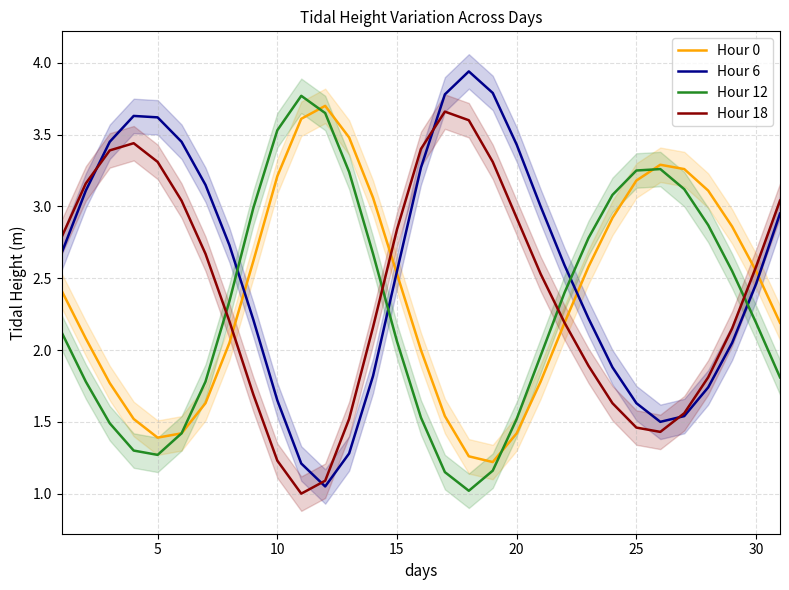

Is it true that Hour 12 equals 2.2 at 20?

False